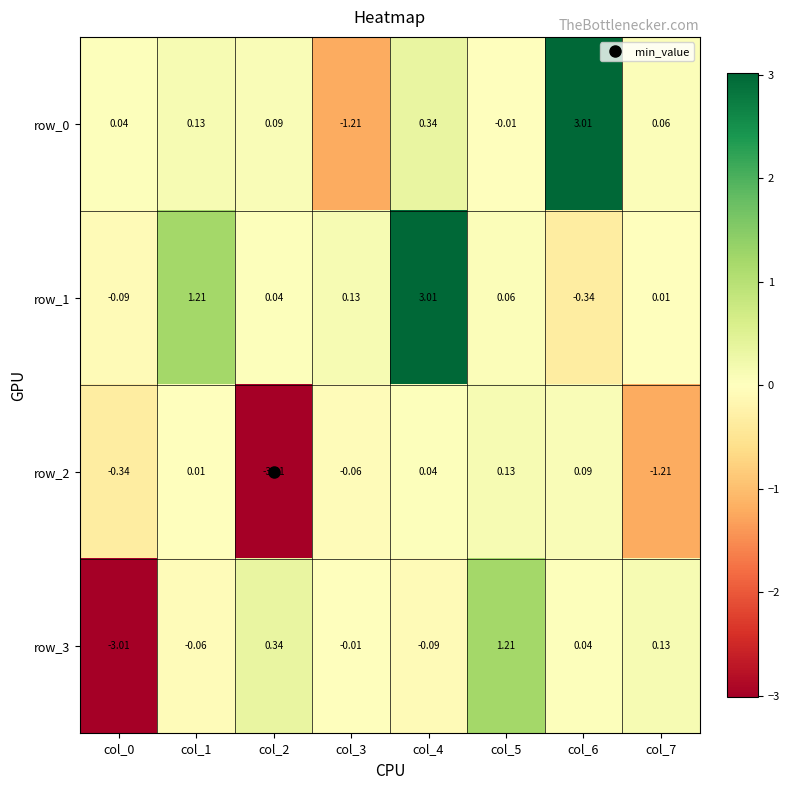

Between col_3 and col_5, which series saw the biggest shift?

row_3